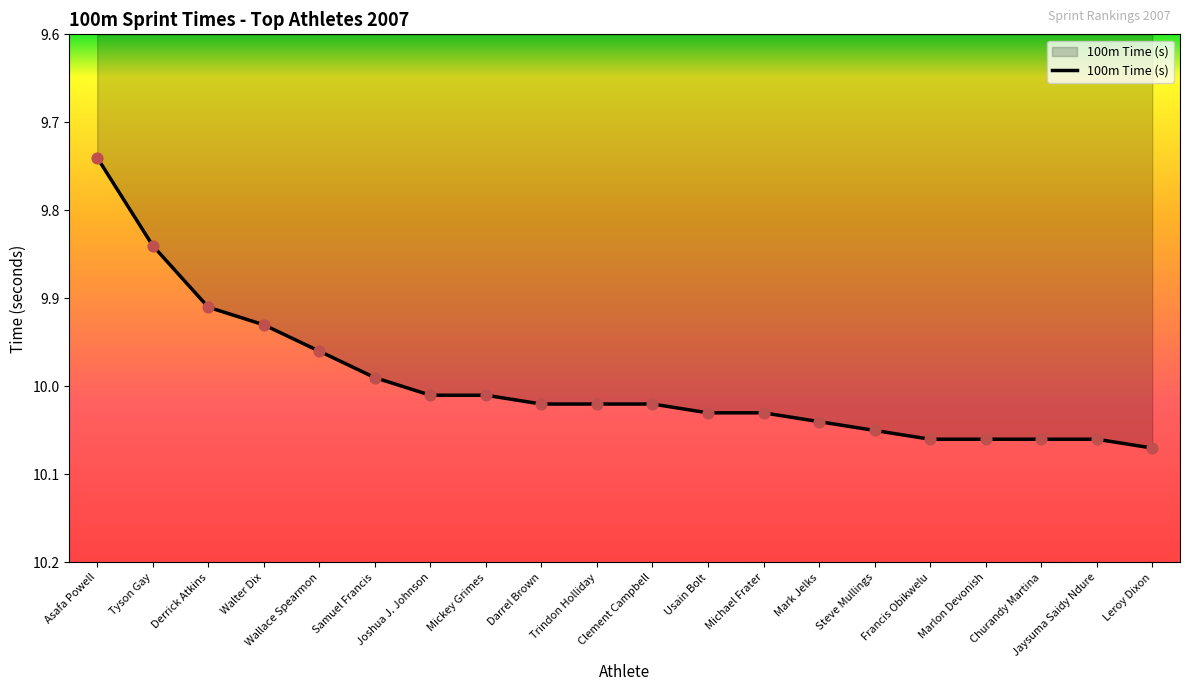

What is the ratio of the value at Trindon Holliday to the value at Wallace Spearmon?

1.0